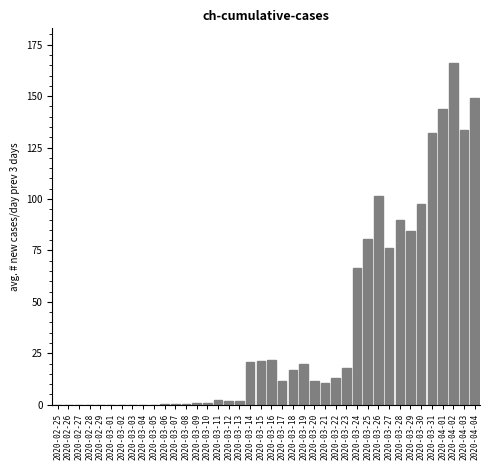

What is the maximum value shown in the chart?

166.3